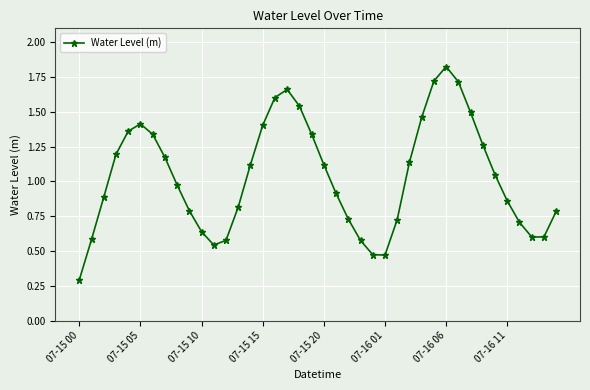

What is the smallest value displayed?

0.3